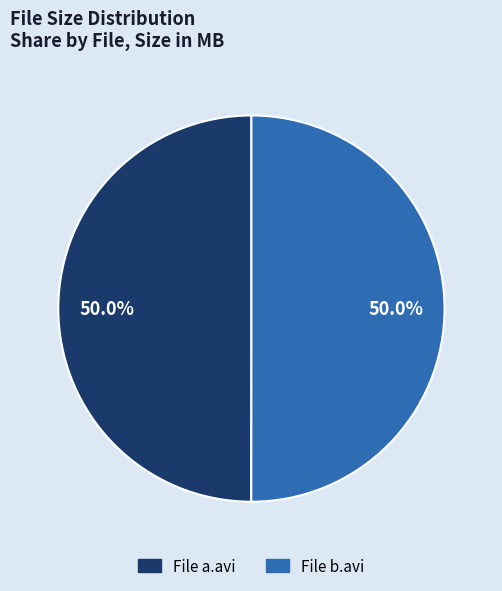

What percentage is NOT represented by File a.avi?

50.0%